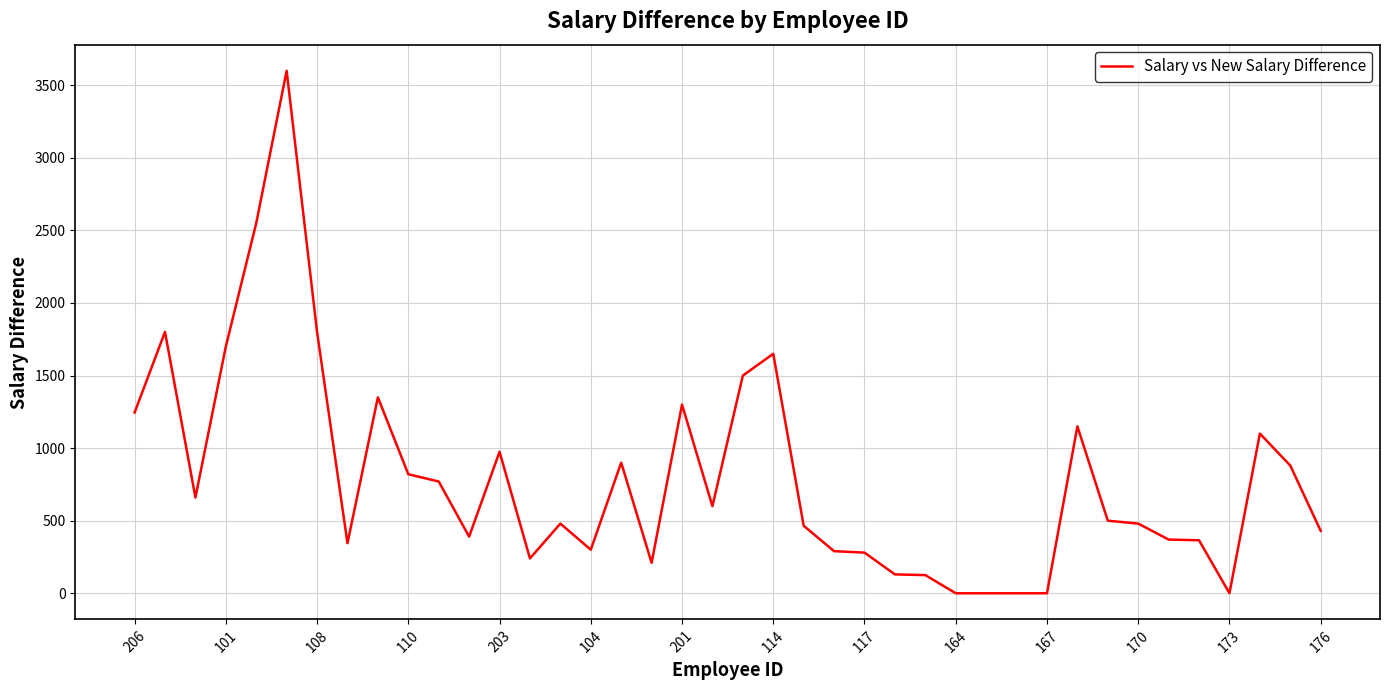

What is the maximum value shown in the chart?

3600